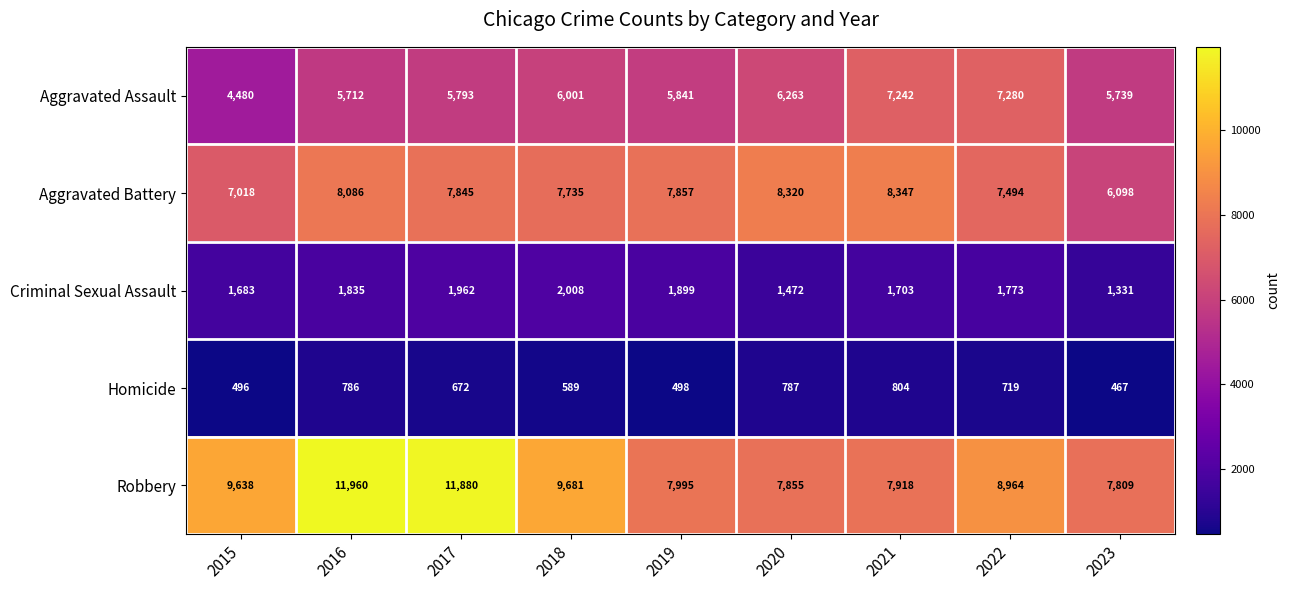

Which series has the largest total across all categories?

Robbery